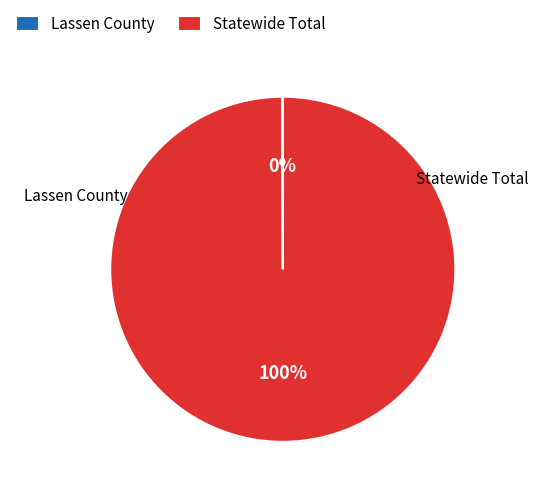

The Statewide Total slice represents 100% of the pie. True or false?

True